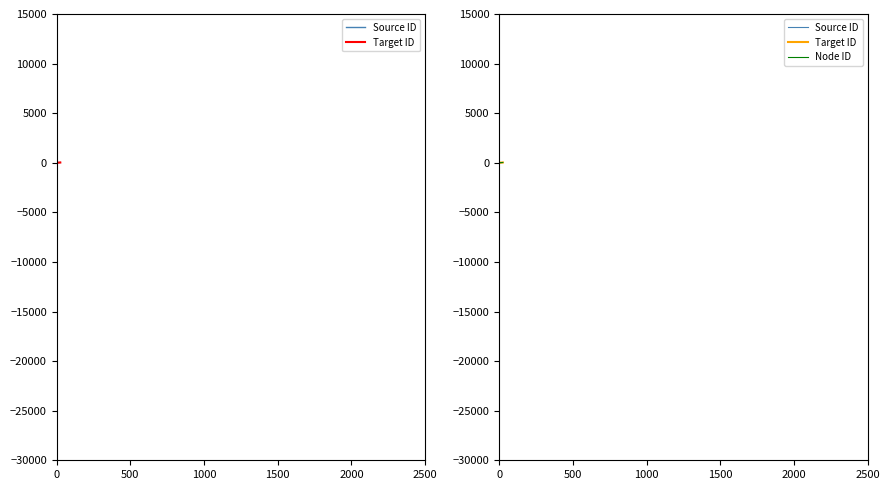

Which has a higher value, 1000 or 2500?

2500